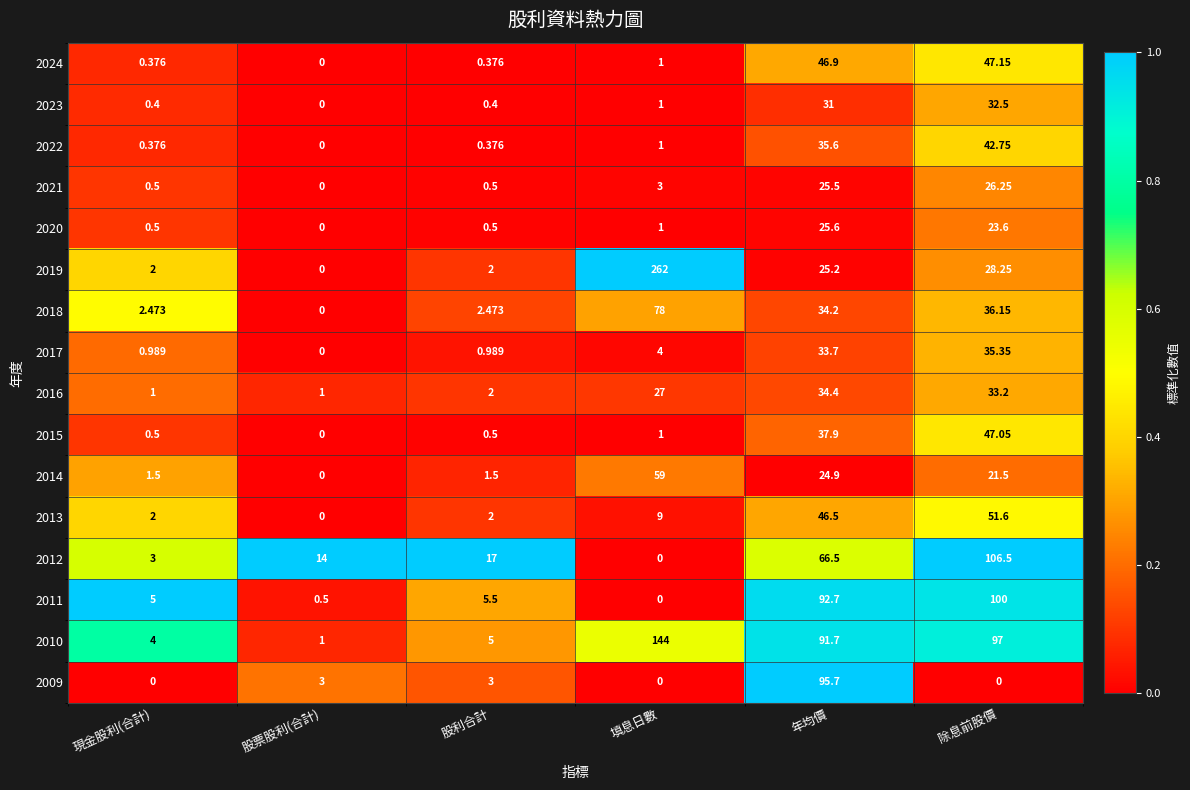

Which series changed the most between 填息日數 and 除息前股價?

2019